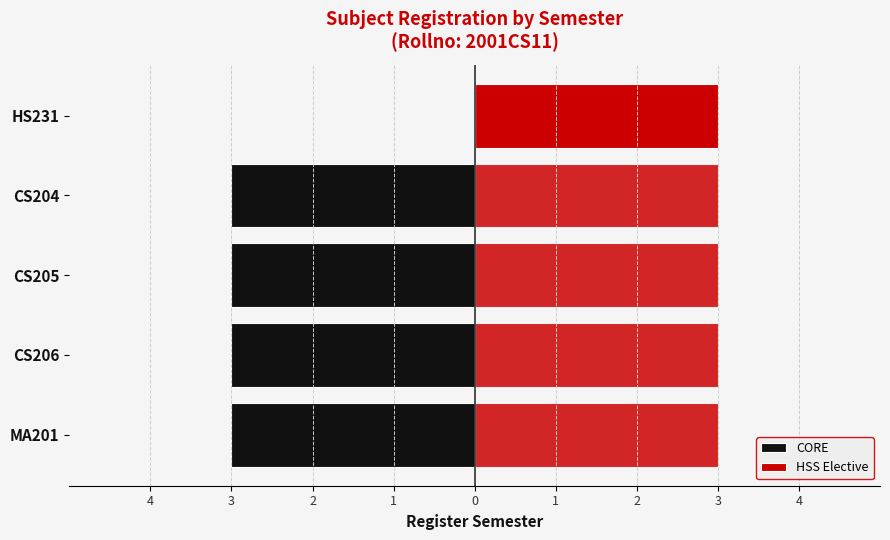

How many distinct data groups are displayed?

2